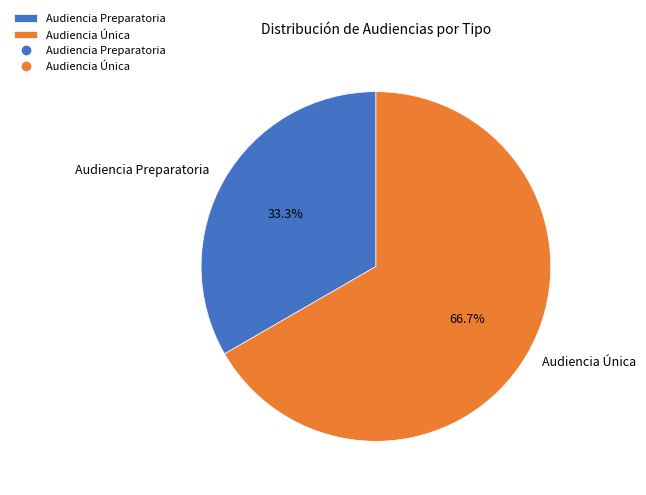

How many segments does this pie chart have?

2